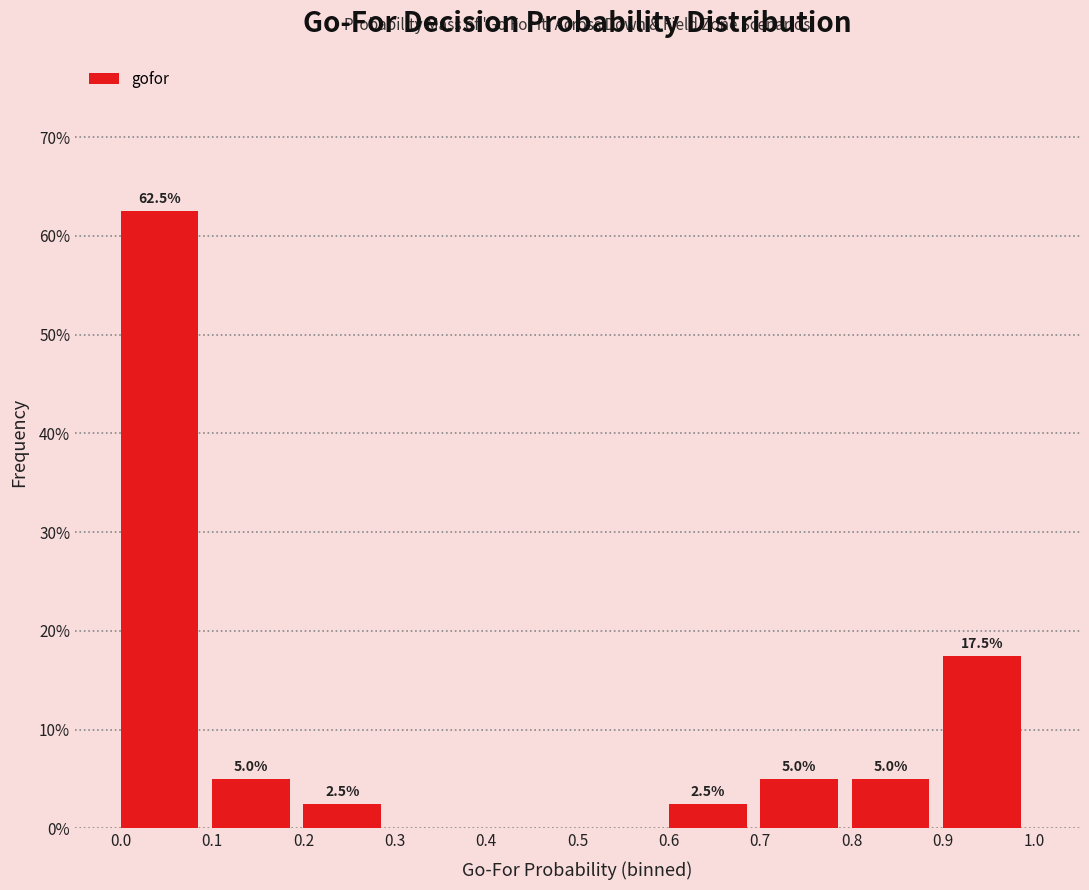

Which range on the x-axis has the tallest bar?

0.0 to 0.1